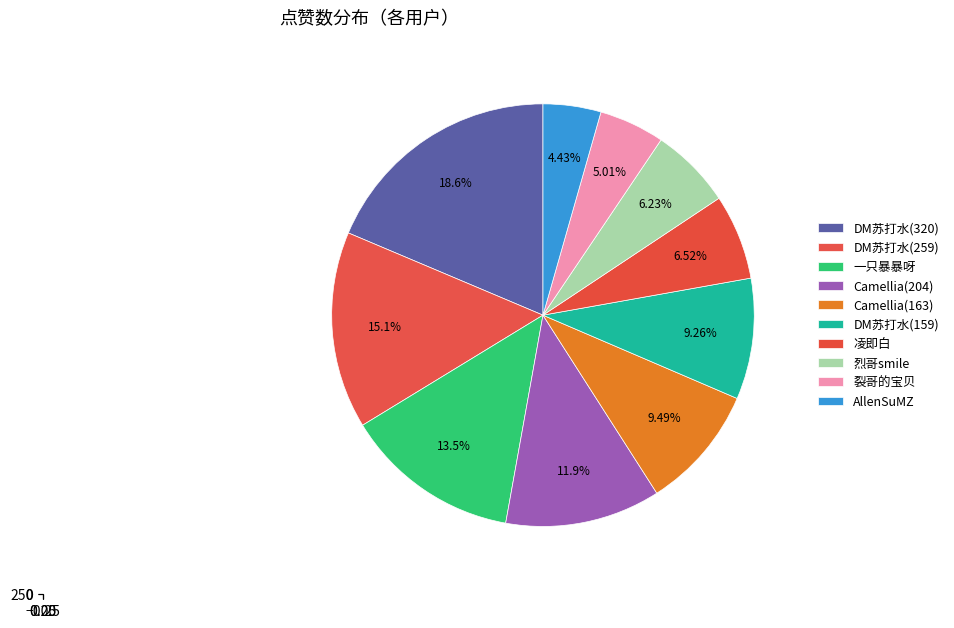

The 一只暴暴呀 slice represents 13% of the pie. True or false?

True